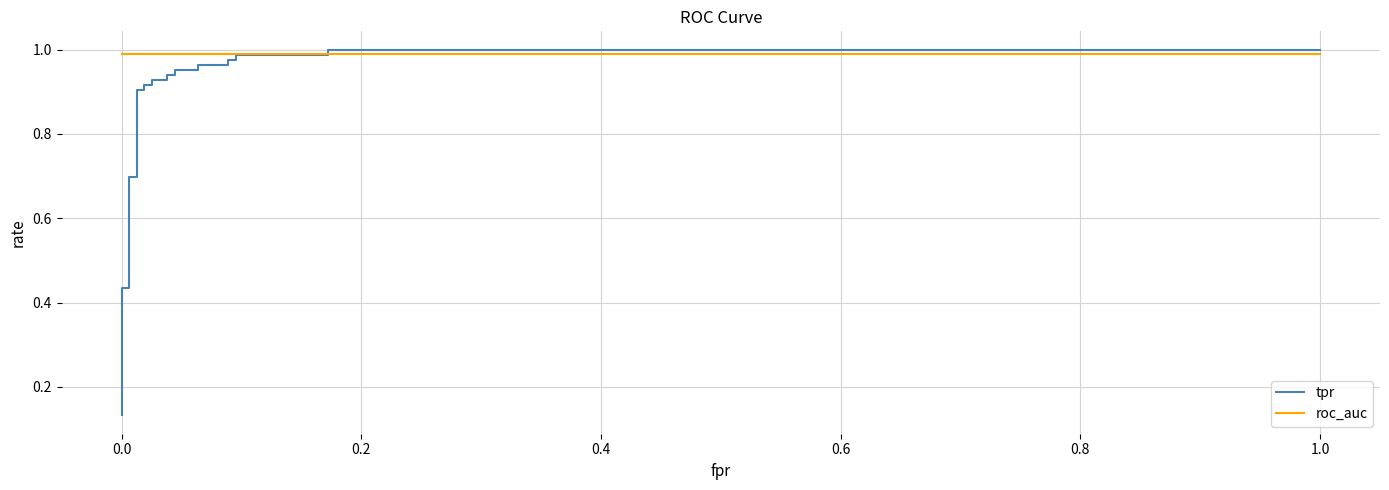

At 0.0, list the series in order from smallest to largest.

tpr, roc_auc